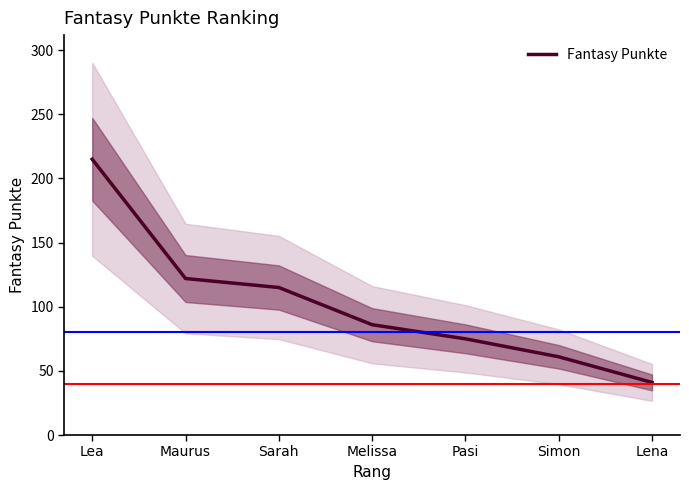

Approximately how many times larger is the value at Pasi compared to Maurus?

0.6